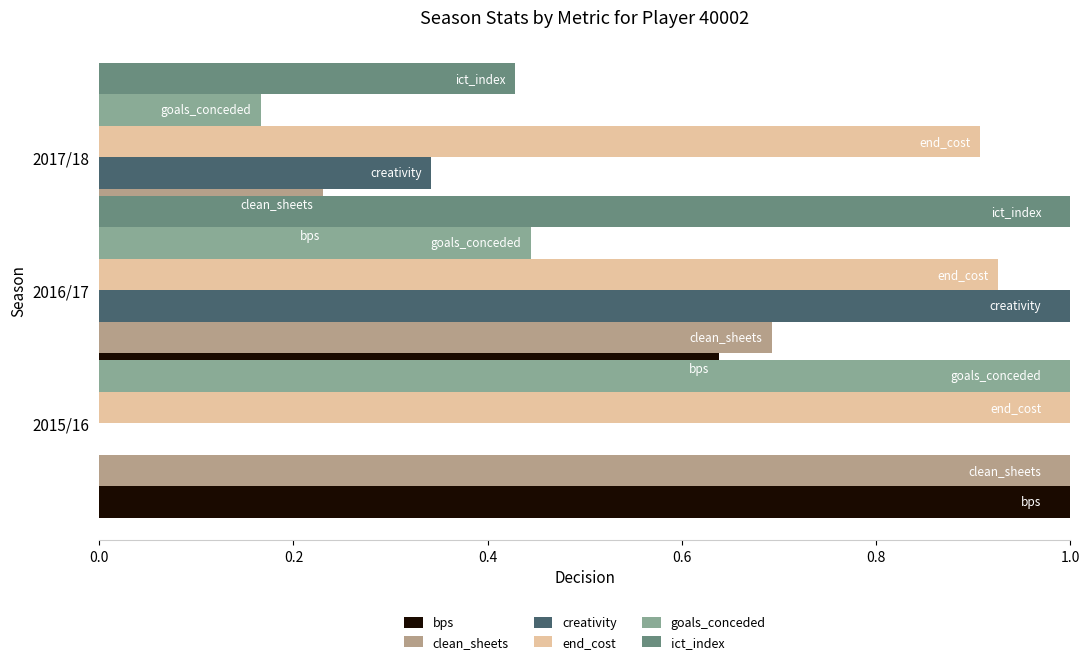

True or false: bps has a value of 0.2 at 2016/17.

True